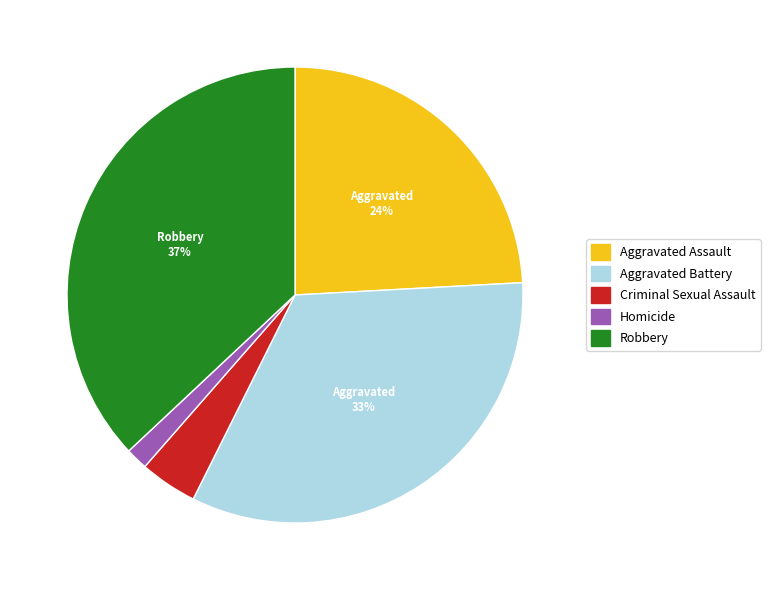

Which category has the biggest portion of the pie?

Robbery